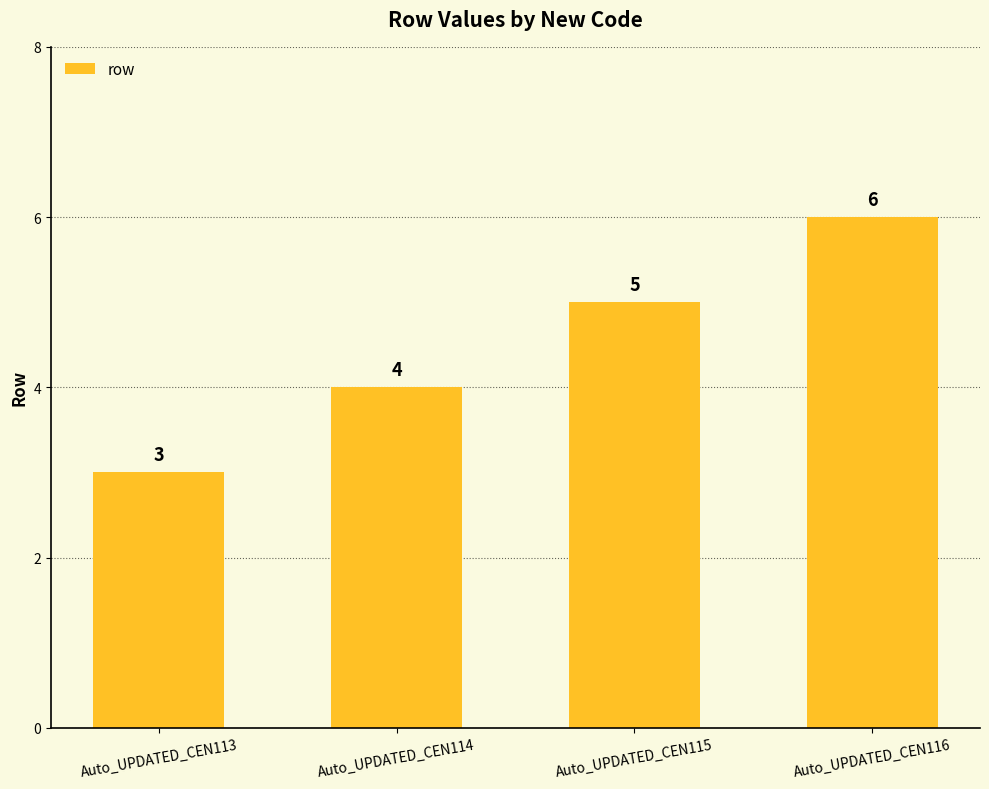

Reading right to left, transcribe all the data shown in this chart.

Auto_UPDATED_CEN116=6	Auto_UPDATED_CEN115=5	Auto_UPDATED_CEN114=4	Auto_UPDATED_CEN113=3